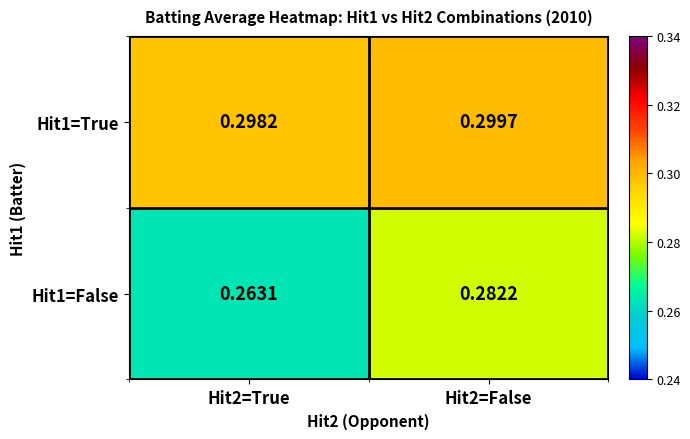

Count the number of data series in this chart.

2